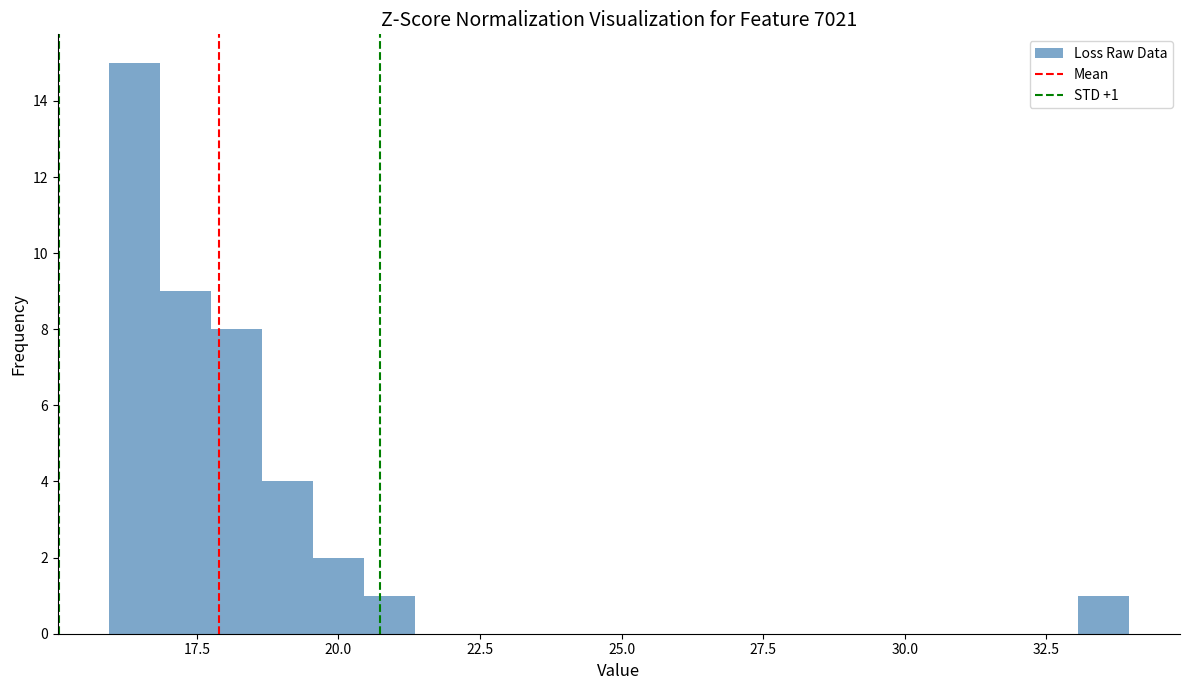

Around what value on the x-axis is the tallest bar? Give the approximate position of its centre, as read against the axis.

16.5